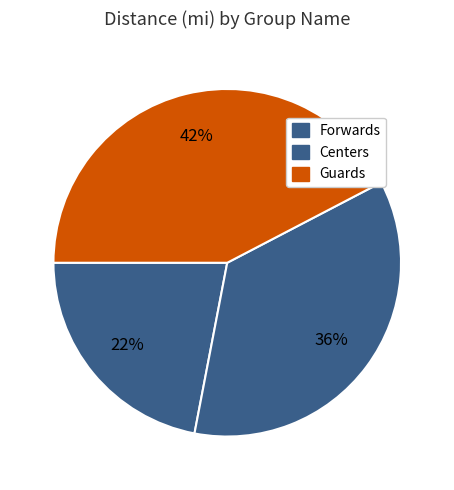

Count the number of slices in the pie.

3